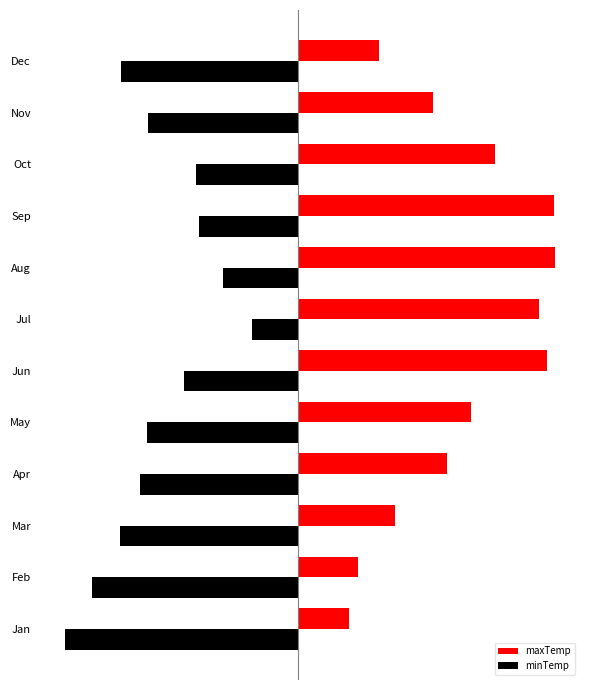

Which series has the widest spread of values?

maxTemp